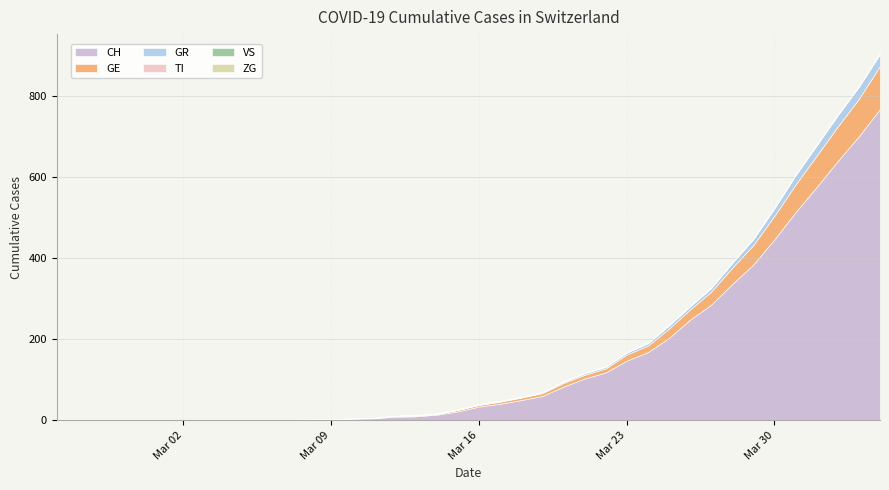

Reading right to left, list all the values displayed in this chart.

CH: 2020-04-04=767	2020-04-03=700	2020-04-02=639	2020-04-01=575	2020-03-31=513	2020-03-30=446	2020-03-29=384	2020-03-28=336	2020-03-27=285	2020-03-26=248	2020-03-25=203	2020-03-24=168	2020-03-23=147	2020-03-22=118	2020-03-21=103	2020-03-20=83	2020-03-19=60	2020-03-18=50	2020-03-17=41	2020-03-16=34	2020-03-15=22	2020-03-14=14	2020-03-13=10	2020-03-12=9	2020-03-11=5	2020-03-10=4	2020-03-09=2	2020-03-08=2	2020-03-07=1	2020-03-06=1	2020-03-05=0	2020-03-04=0	2020-03-03=0	2020-03-02=0	2020-03-01=0	2020-02-29=0	2020-02-28=0	2020-02-27=0	2020-02-26=0	2020-02-25=0
GE: 2020-04-04=106	2020-04-03=92	2020-04-02=85	2020-04-01=77	2020-03-31=68	2020-03-30=58	2020-03-29=48	2020-03-28=40	2020-03-27=32	2020-03-26=25	2020-03-25=23	2020-03-24=16	2020-03-23=15	2020-03-22=10	2020-03-21=9	2020-03-20=9	2020-03-19=7	2020-03-18=6	2020-03-17=5	2020-03-16=4	2020-03-15=4	2020-03-14=2	2020-03-13=2	2020-03-12=2	2020-03-11=1	2020-03-10=1	2020-03-09=0	2020-03-08=0	2020-03-07=0	2020-03-06=0	2020-03-05=0	2020-03-04=0	2020-03-03=0	2020-03-02=0	2020-03-01=0	2020-02-29=0	2020-02-28=0	2020-02-27=0	2020-02-26=0	2020-02-25=0
TI: 2020-04-04=0	2020-04-03=0	2020-04-02=0	2020-04-01=0	2020-03-31=0	2020-03-30=0	2020-03-29=0	2020-03-28=0	2020-03-27=0	2020-03-26=0	2020-03-25=0	2020-03-24=0	2020-03-23=0	2020-03-22=0	2020-03-21=0	2020-03-20=0	2020-03-19=0	2020-03-18=0	2020-03-17=0	2020-03-16=0	2020-03-15=0	2020-03-14=0	2020-03-13=0	2020-03-12=0	2020-03-11=0	2020-03-10=0	2020-03-09=0	2020-03-08=0	2020-03-07=0	2020-03-06=0	2020-03-05=0	2020-03-04=0	2020-03-03=0	2020-03-02=0	2020-03-01=0	2020-02-29=0	2020-02-28=0	2020-02-27=0	2020-02-26=0	2020-02-25=0
GR: 2020-04-04=30	2020-04-03=30	2020-04-02=28	2020-04-01=26	2020-03-31=23	2020-03-30=19	2020-03-29=15	2020-03-28=12	2020-03-27=9	2020-03-26=8	2020-03-25=8	2020-03-24=6	2020-03-23=5	2020-03-22=4	2020-03-21=4	2020-03-20=3	2020-03-19=2	2020-03-18=1	2020-03-17=1	2020-03-16=1	2020-03-15=0	2020-03-14=0	2020-03-13=0	2020-03-12=0	2020-03-11=0	2020-03-10=0	2020-03-09=0	2020-03-08=0	2020-03-07=0	2020-03-06=0	2020-03-05=0	2020-03-04=0	2020-03-03=0	2020-03-02=0	2020-03-01=0	2020-02-29=0	2020-02-28=0	2020-02-27=0	2020-02-26=0	2020-02-25=0
VS: 2020-04-04=1	2020-04-03=1	2020-04-02=1	2020-04-01=1	2020-03-31=1	2020-03-30=1	2020-03-29=1	2020-03-28=1	2020-03-27=1	2020-03-26=1	2020-03-25=1	2020-03-24=1	2020-03-23=1	2020-03-22=1	2020-03-21=1	2020-03-20=1	2020-03-19=1	2020-03-18=1	2020-03-17=1	2020-03-16=1	2020-03-15=1	2020-03-14=1	2020-03-13=1	2020-03-12=0	2020-03-11=0	2020-03-10=0	2020-03-09=0	2020-03-08=0	2020-03-07=0	2020-03-06=0	2020-03-05=0	2020-03-04=0	2020-03-03=0	2020-03-02=0	2020-03-01=0	2020-02-29=0	2020-02-28=0	2020-02-27=0	2020-02-26=0	2020-02-25=0
ZG: 2020-04-04=2	2020-04-03=1	2020-04-02=1	2020-04-01=1	2020-03-31=1	2020-03-30=1	2020-03-29=1	2020-03-28=1	2020-03-27=0	2020-03-26=0	2020-03-25=0	2020-03-24=0	2020-03-23=0	2020-03-22=0	2020-03-21=0	2020-03-20=0	2020-03-19=0	2020-03-18=0	2020-03-17=0	2020-03-16=0	2020-03-15=0	2020-03-14=0	2020-03-13=0	2020-03-12=0	2020-03-11=0	2020-03-10=0	2020-03-09=0	2020-03-08=0	2020-03-07=0	2020-03-06=0	2020-03-05=0	2020-03-04=0	2020-03-03=0	2020-03-02=0	2020-03-01=0	2020-02-29=0	2020-02-28=0	2020-02-27=0	2020-02-26=0	2020-02-25=0